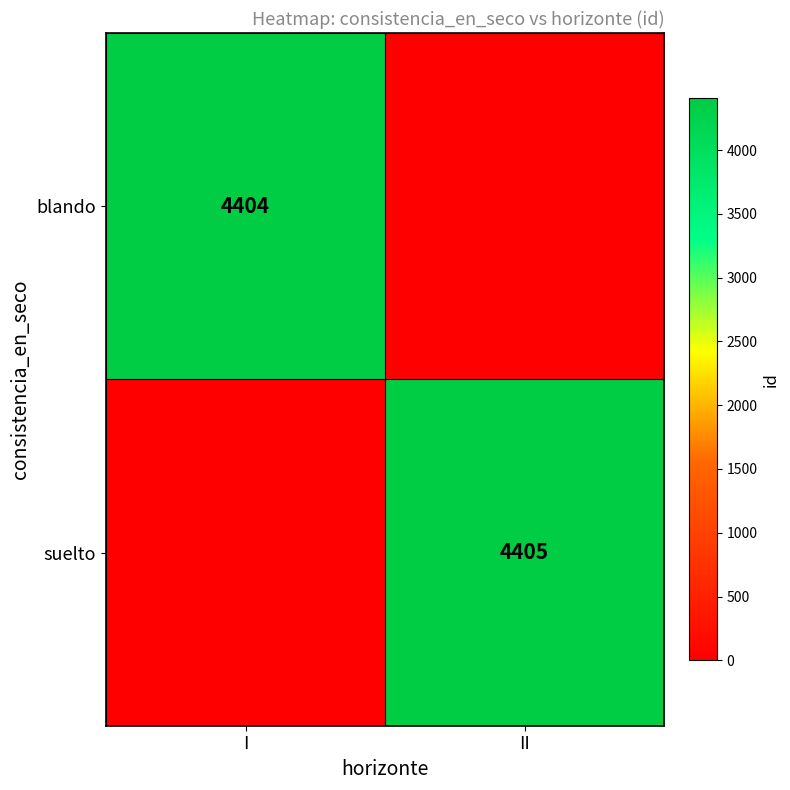

Which category has the lowest value across all series?

II